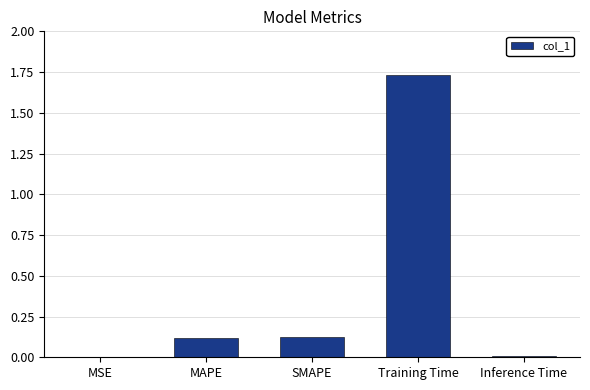

At which category does the chart reach its peak across all series?

Training Time